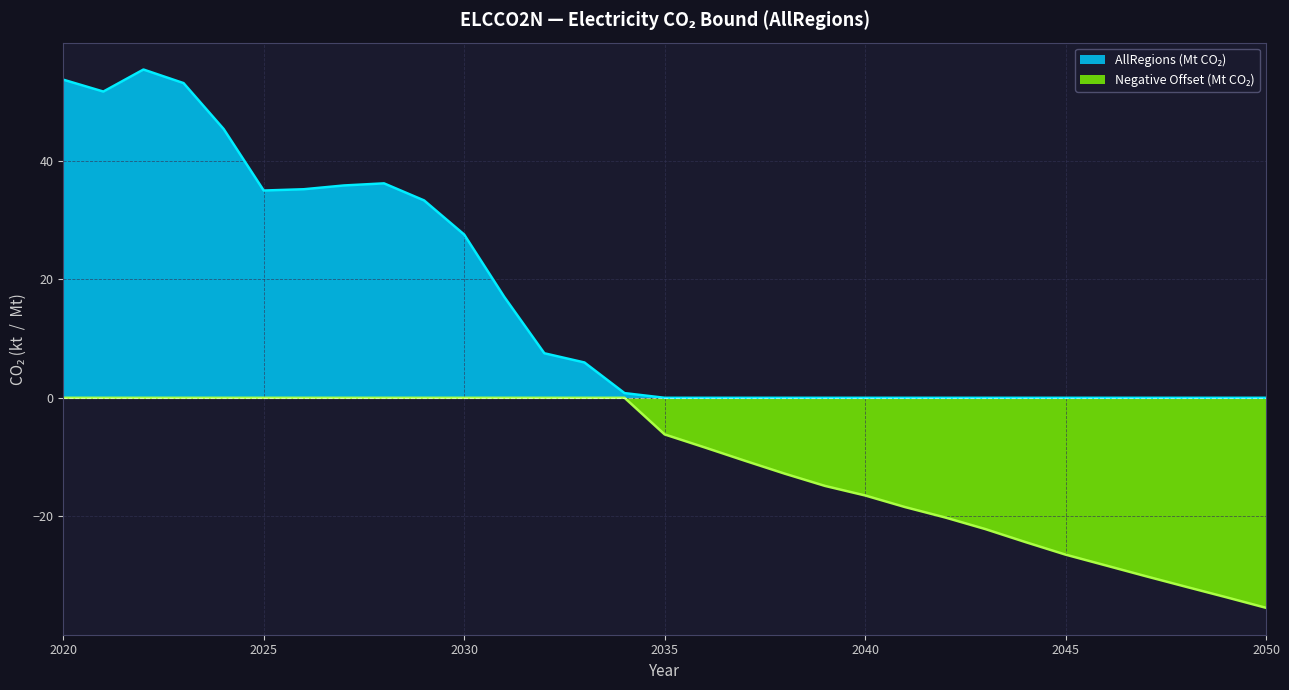

What is the sum of the AllRegions (kt) values at 2045 and 2022?

55.4